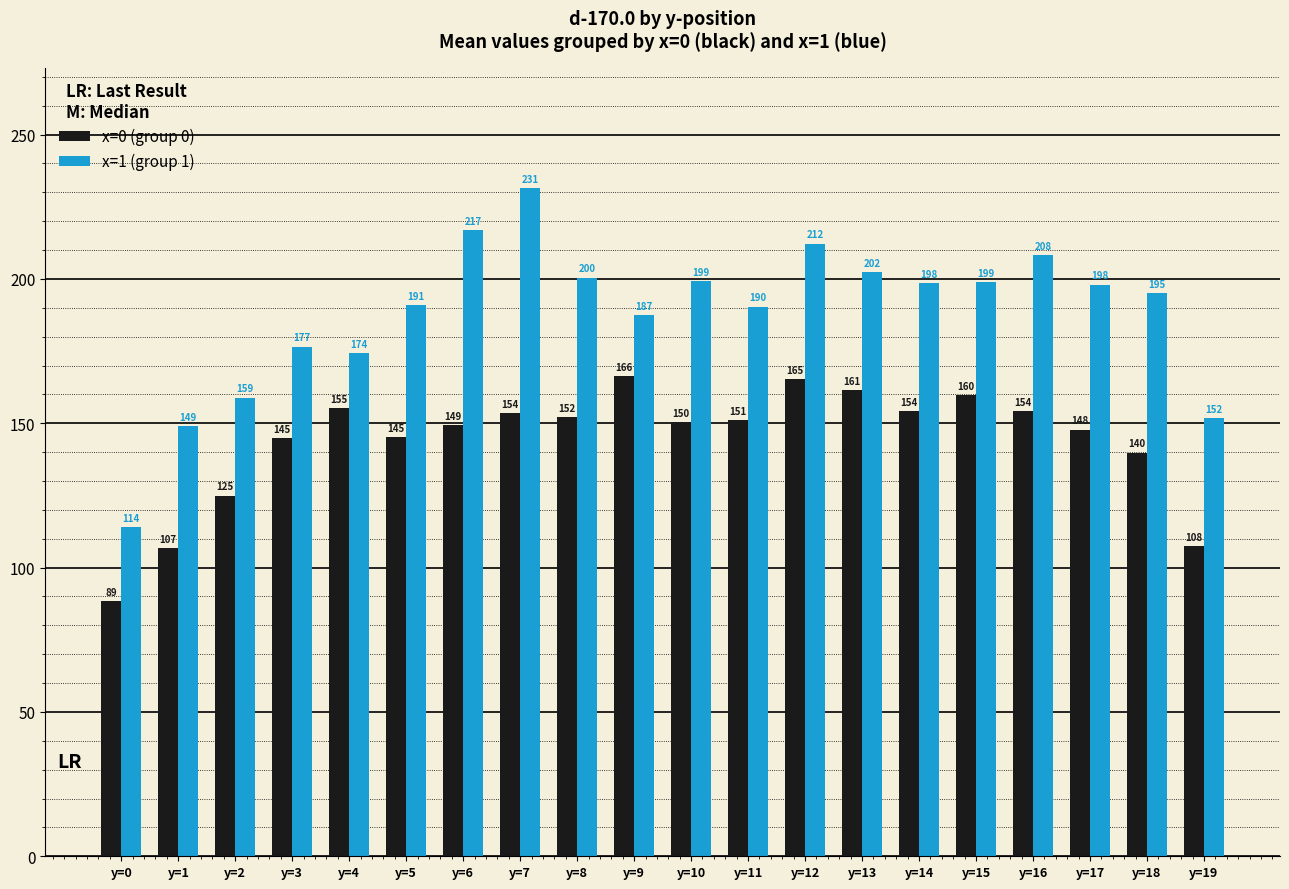

Which series has the largest range (max minus min)?

x=1 (group 1)